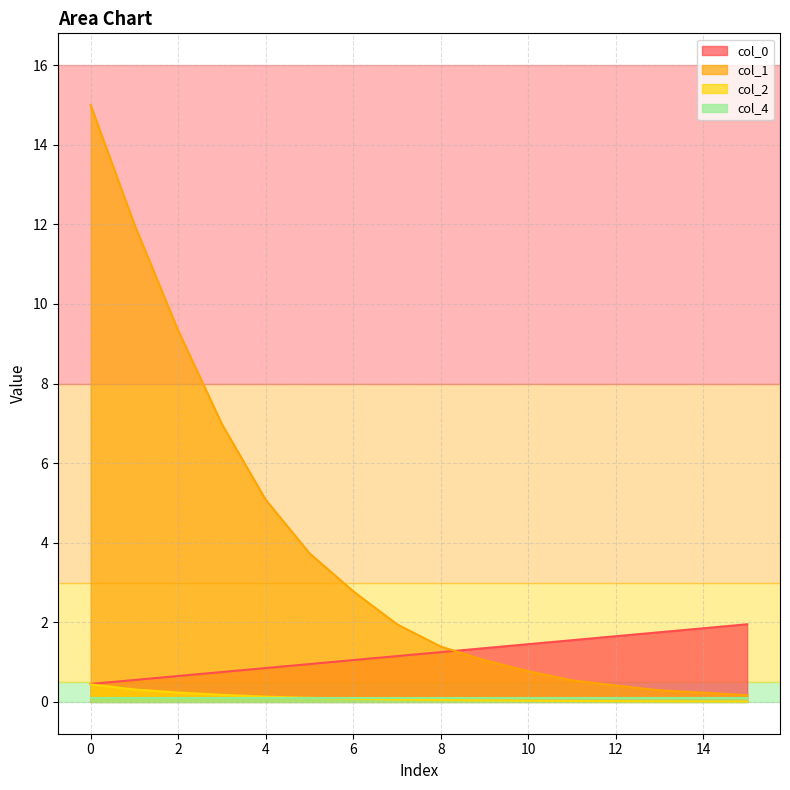

At which label is col_2 closest to 0?

15